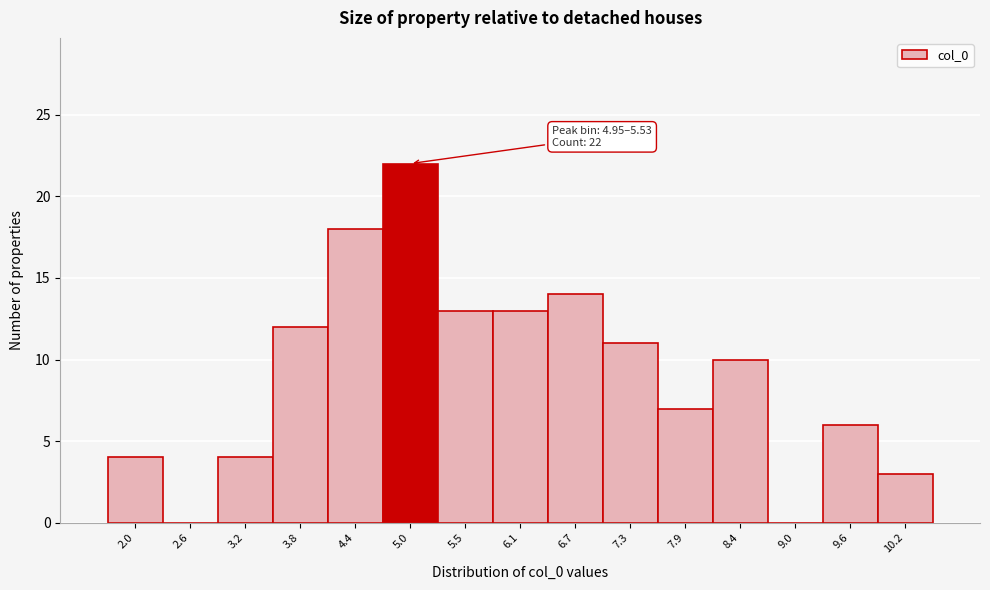

Reading left to right, list all the values displayed in this chart.

2.0=4	2.6=0	3.2=4	3.8=12	4.4=18	5.0=22	5.5=13	6.1=13	6.7=14	7.3=11	7.9=7	8.4=10	9.0=0	9.6=6	10.2=3